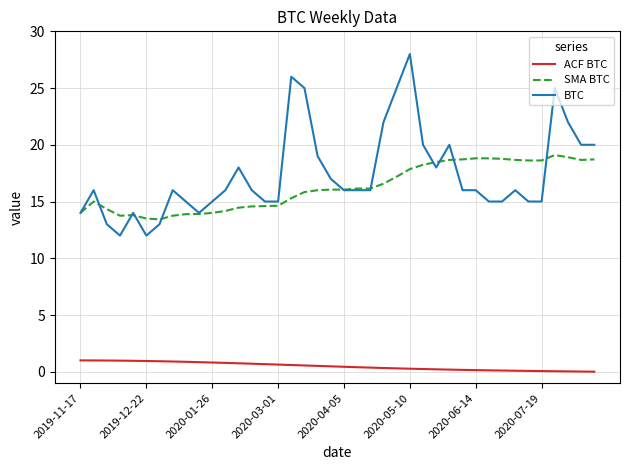

True or false: ACF BTC and BTC cross at least once.

False